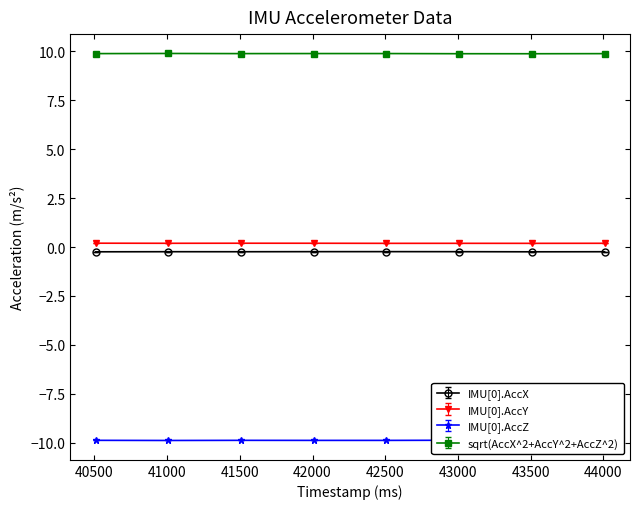

True or false: sqrt(AccX^2+AccY^2+AccZ^2) and IMU[0].AccX intersect in this chart.

False